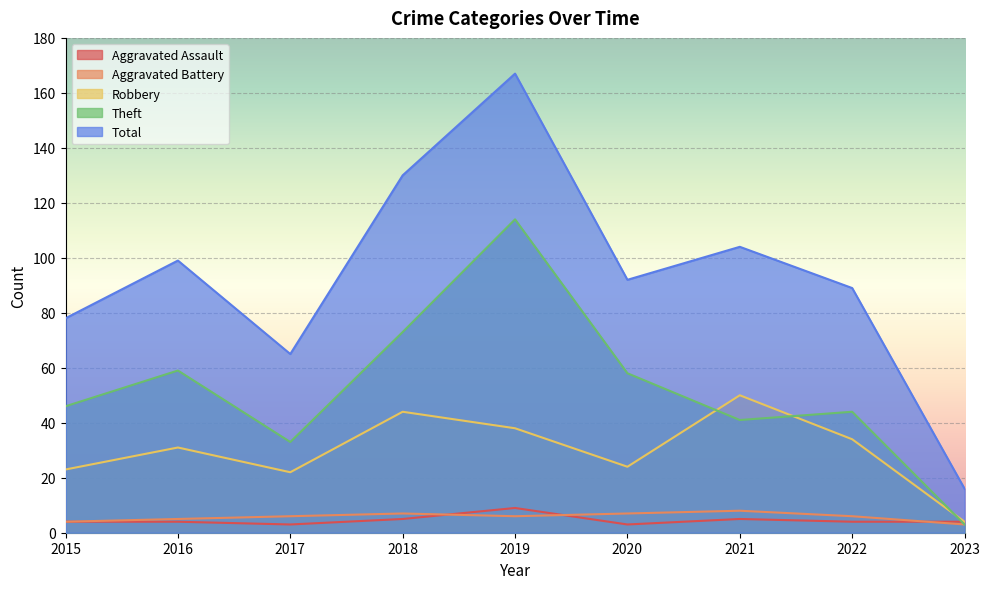

Count the Aggravated Assault values in the range 4 to 5.

6